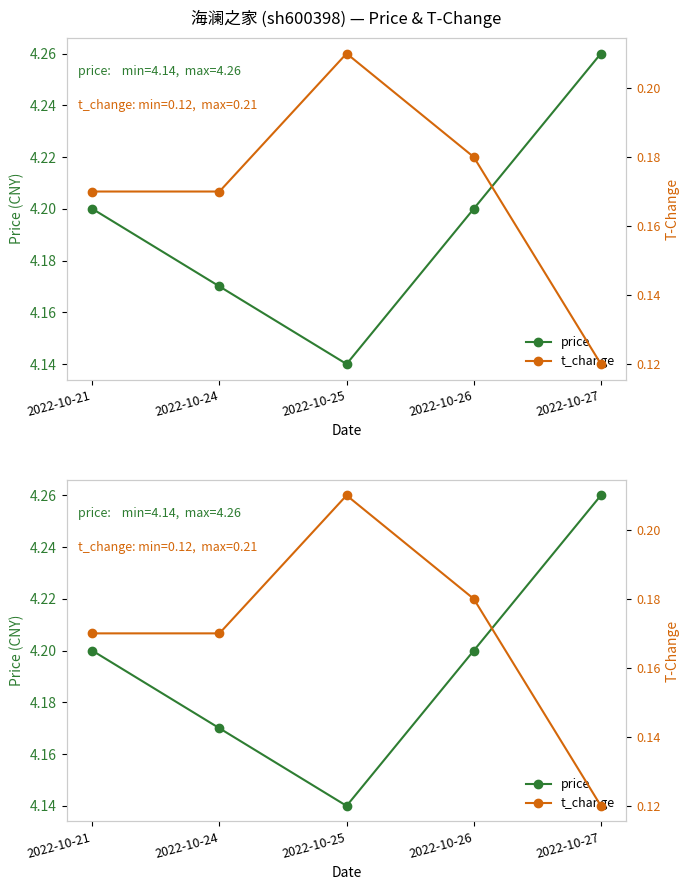

How many series are shown in this chart?

2